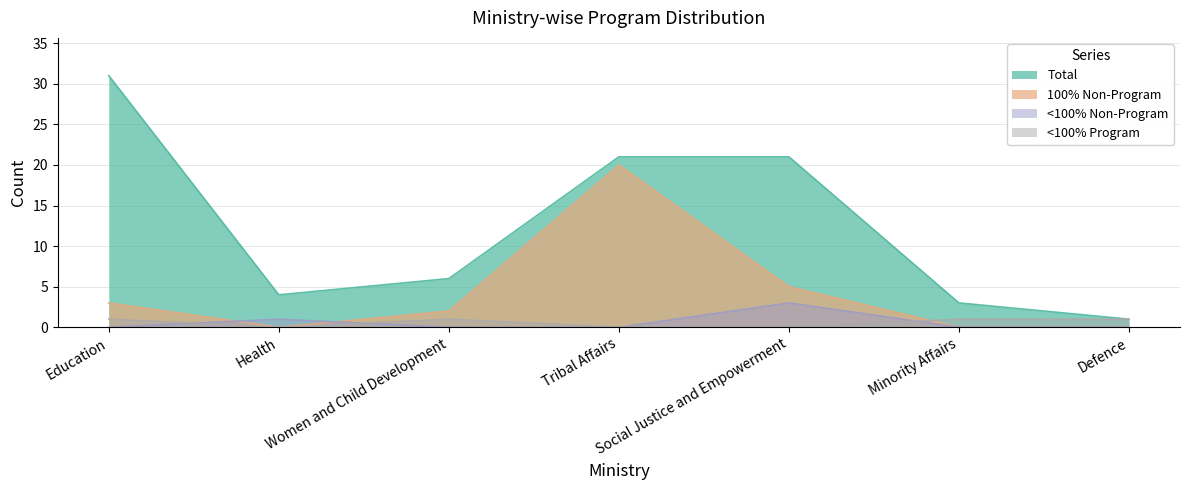

Is the value of Total at Minority Affairs greater than the value of <100% Program at Minority Affairs?

Yes